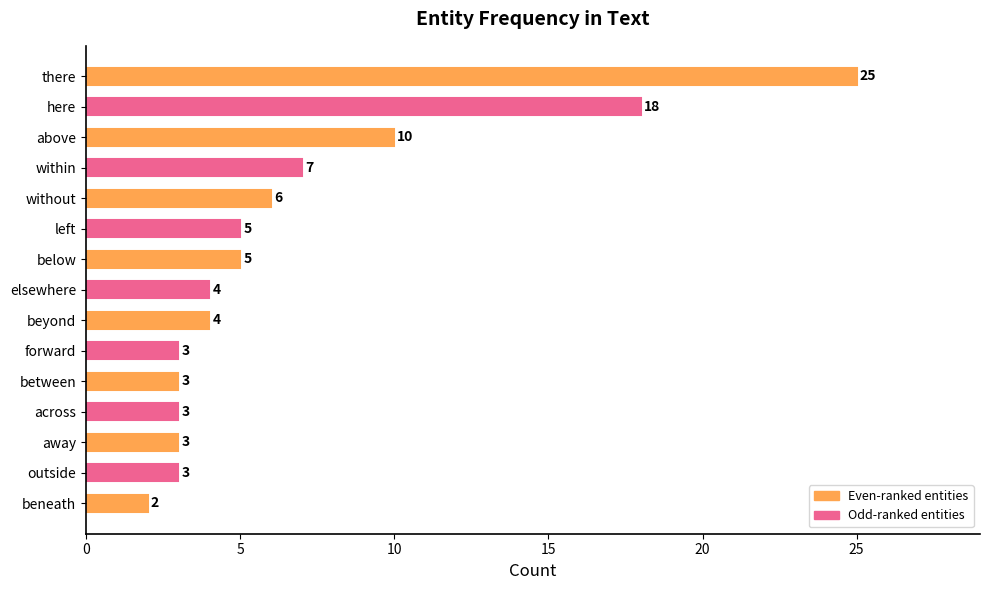

Which category has the lowest value across all series?

beneath